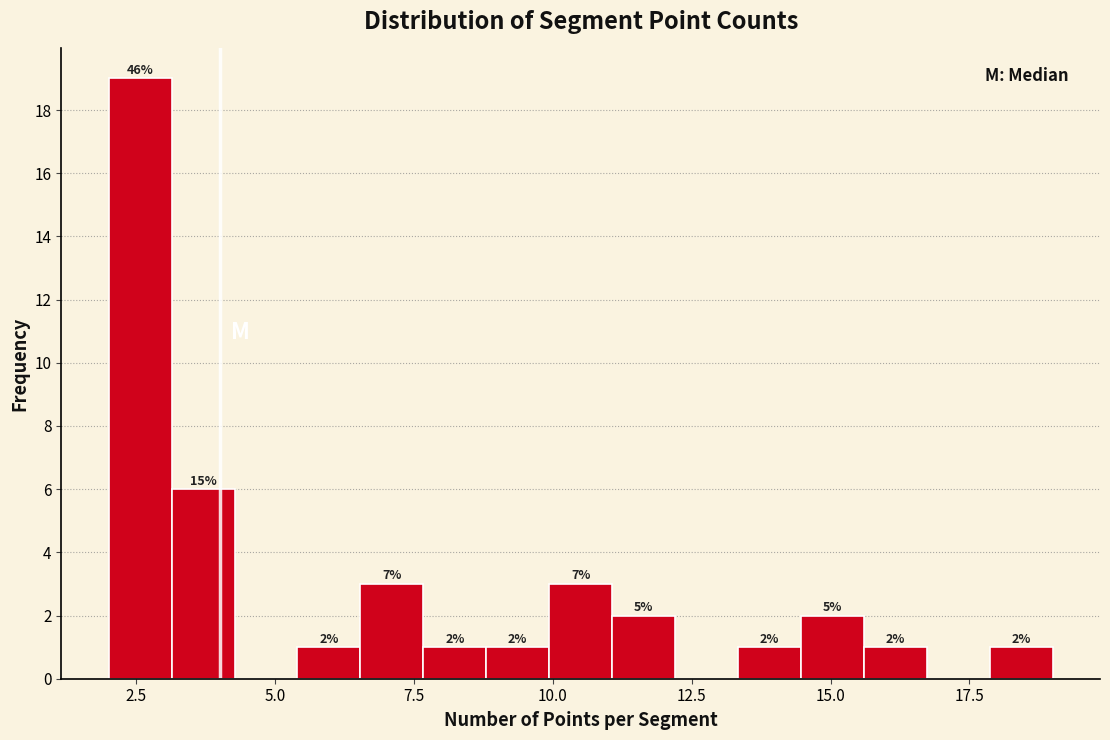

Around what value on the x-axis is the tallest bar? Give the approximate position of its centre, as read against the axis.

2.5